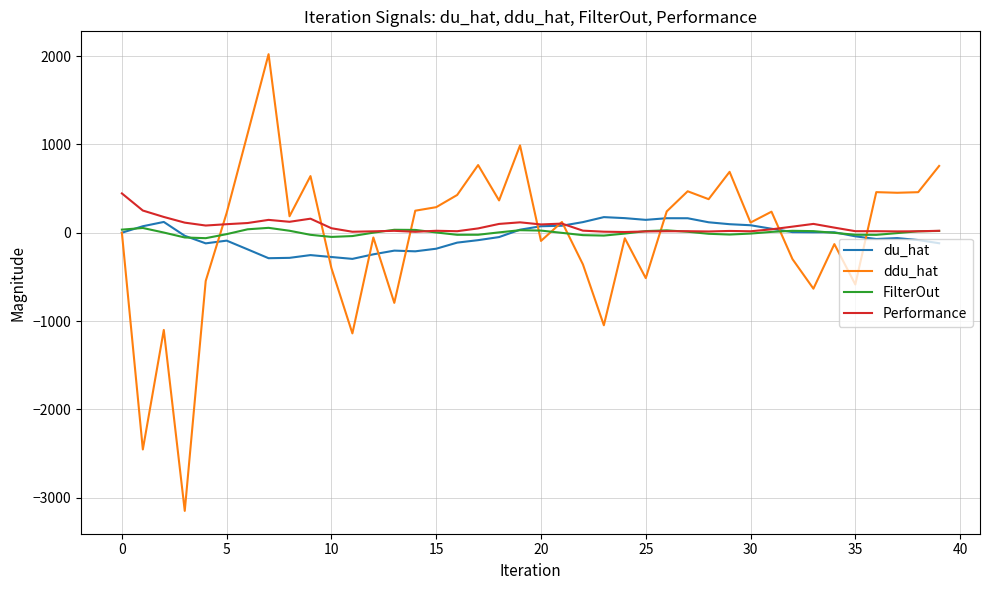

What is the sum of all du_hat values?

-1614.7